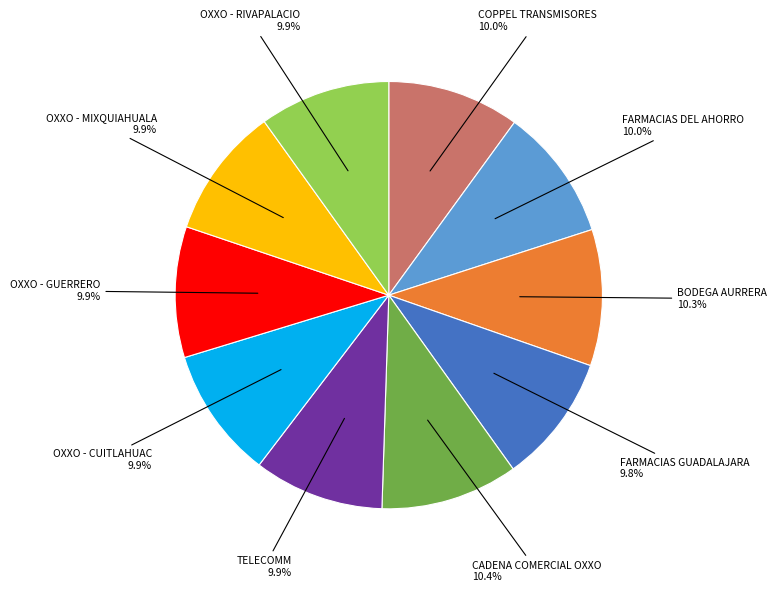

Approximately how many times larger is the value at OXXO - CUITLAHUAC compared to FARMACIAS DEL AHORRO?

1.0